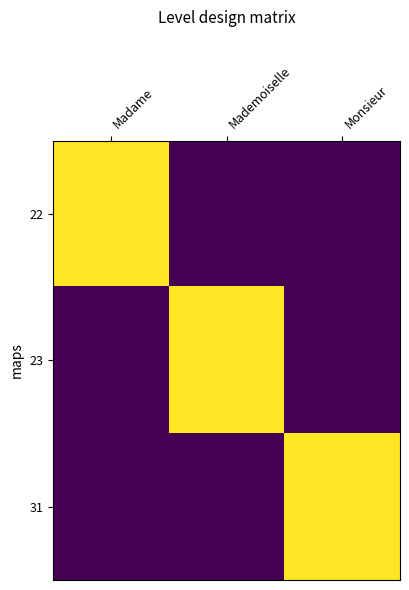

Between Mademoiselle and Madame, which is larger?

Madame